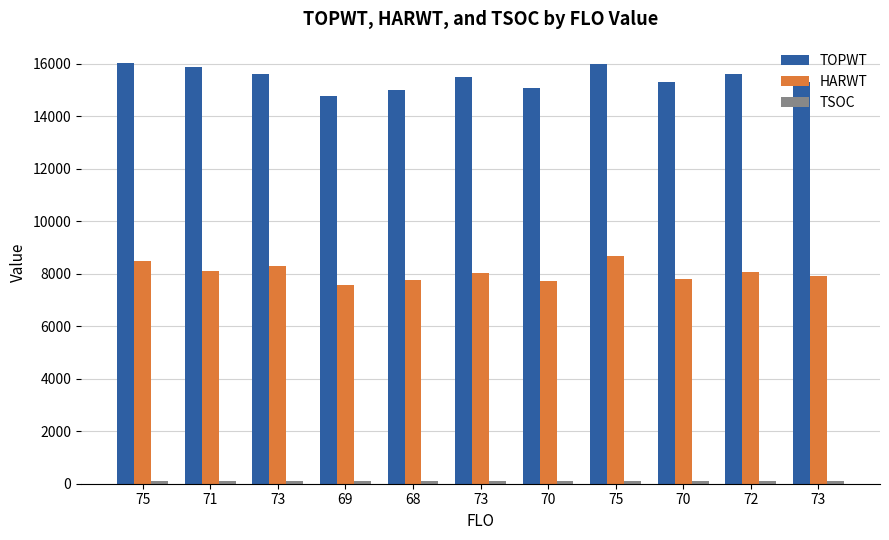

How many groups of bars are there?

11